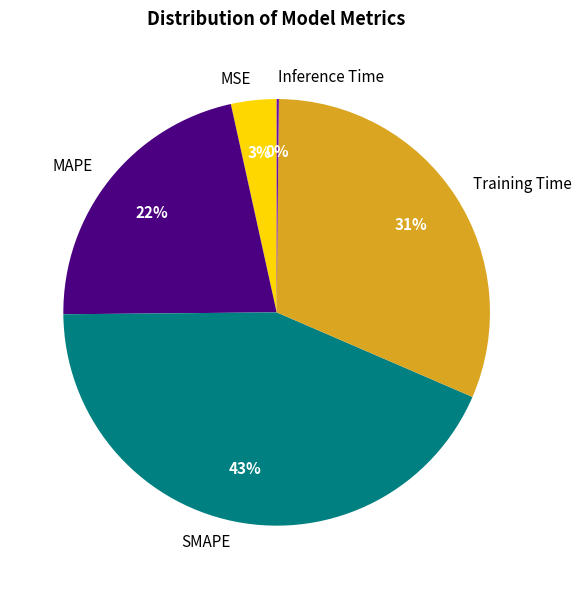

Is the sum of SMAPE and Training Time greater than half?

Yes